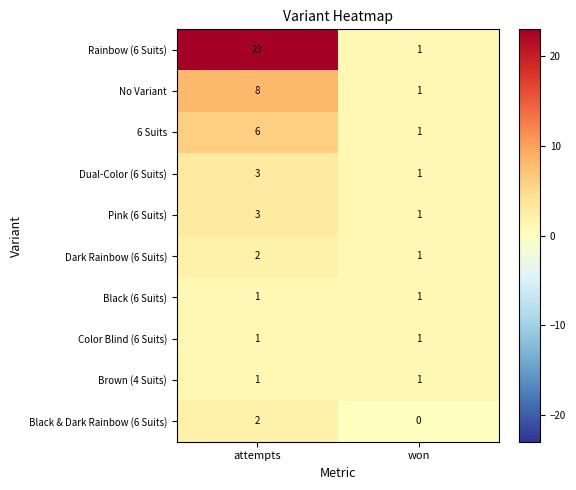

What is the difference between the Rainbow (6 Suits) values at attempts and won?

22